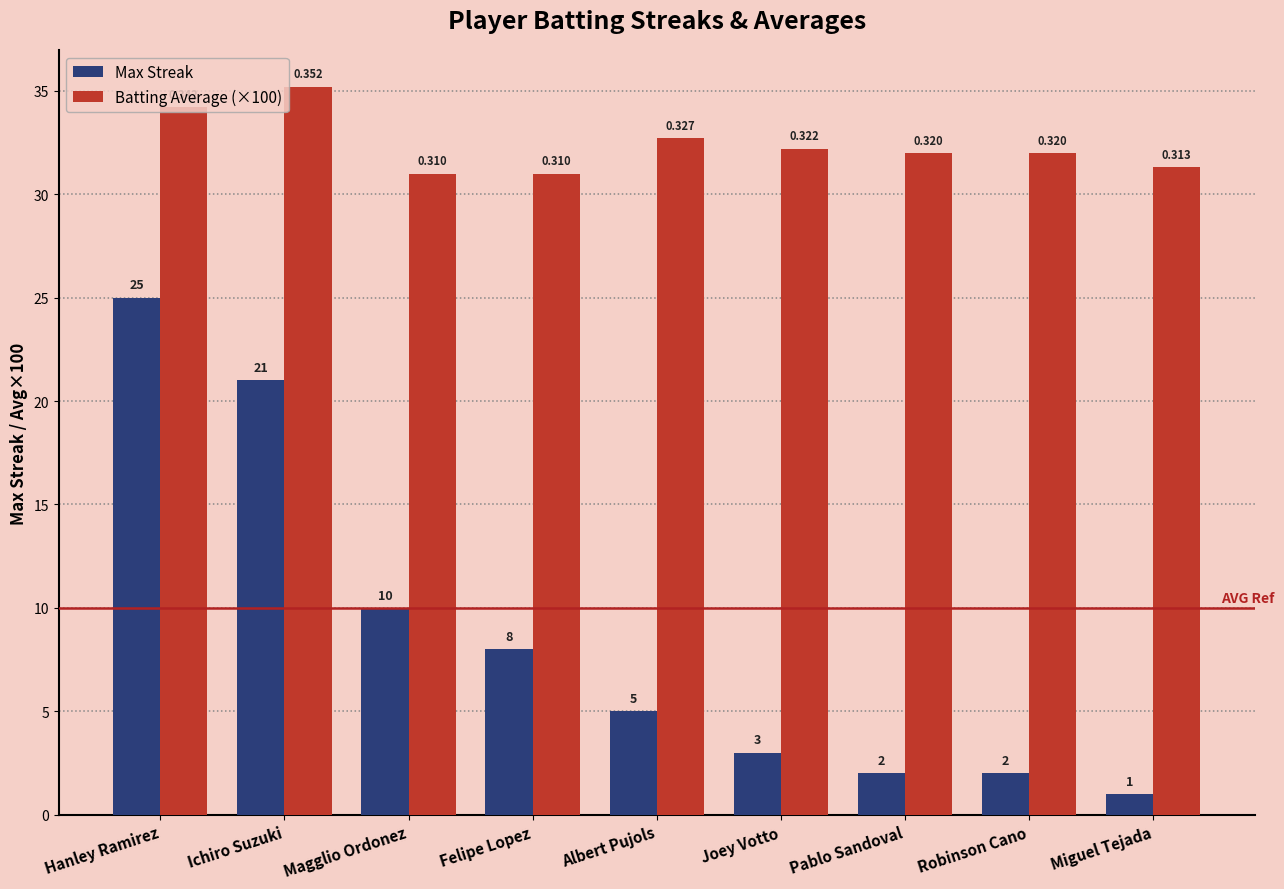

What is the difference between the maximum and minimum values in the Batting Average (×100) series?

4.2